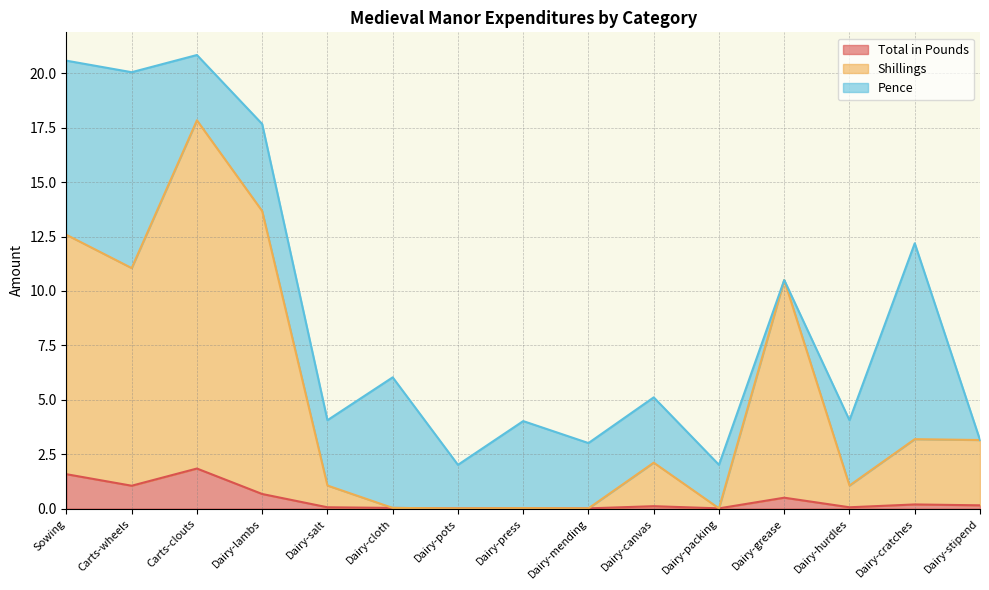

True or false: Shillings has a value of 0.6 at Dairy-salt.

False